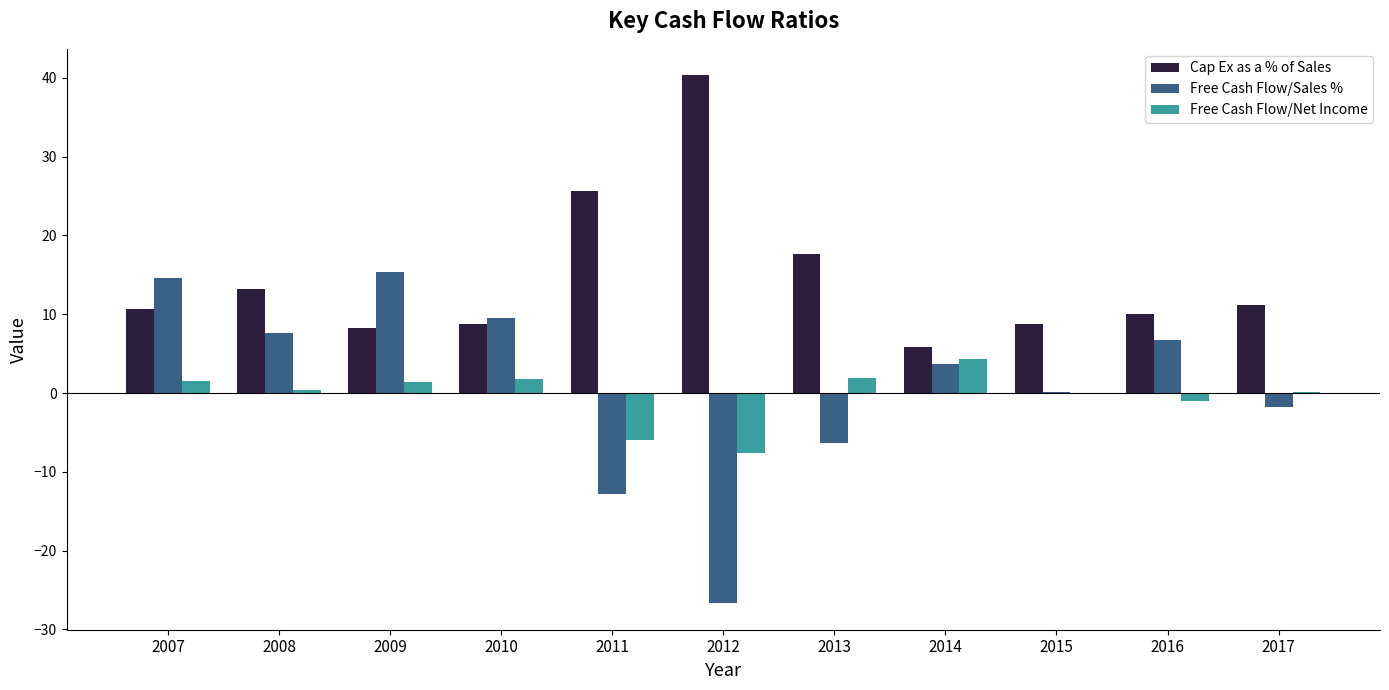

What is the difference between the Free Cash Flow/Net Income values at 2014 and 2013?

2.5